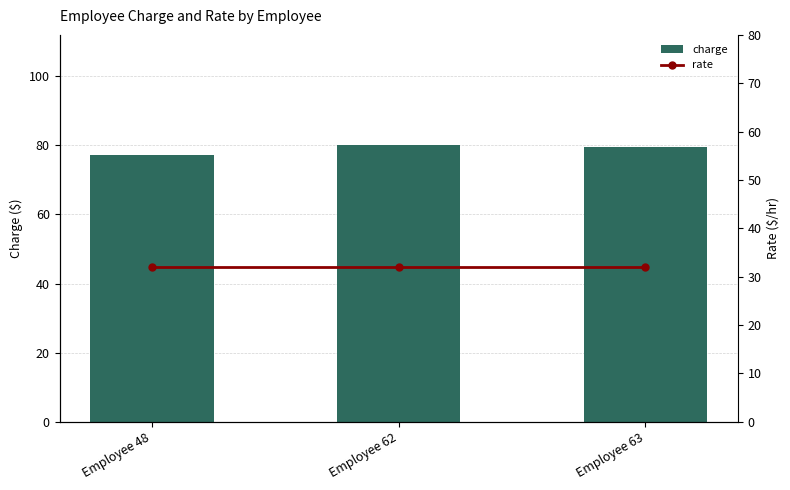

Which label corresponds to the largest value in the chart?

Employee 62